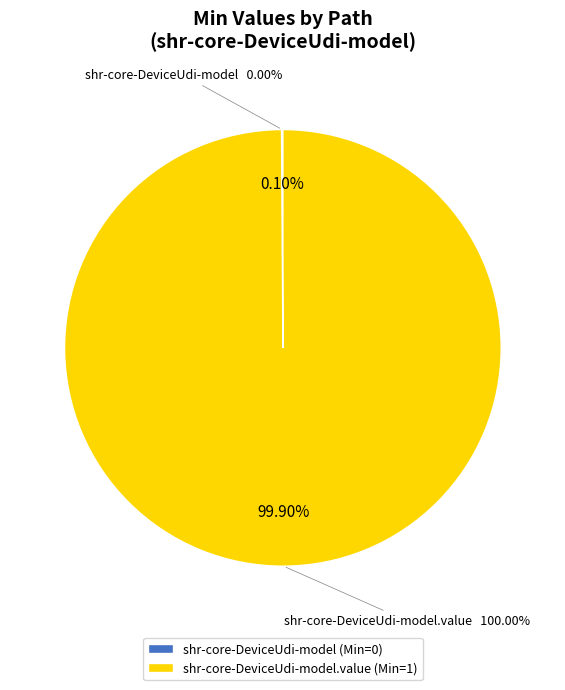

Which slice is the smallest?

shr-core-DeviceUdi-model